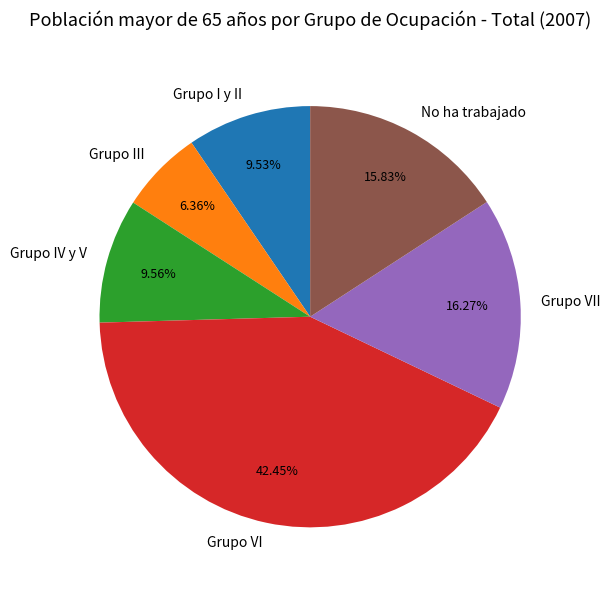

Is there a majority slice in this chart?

No